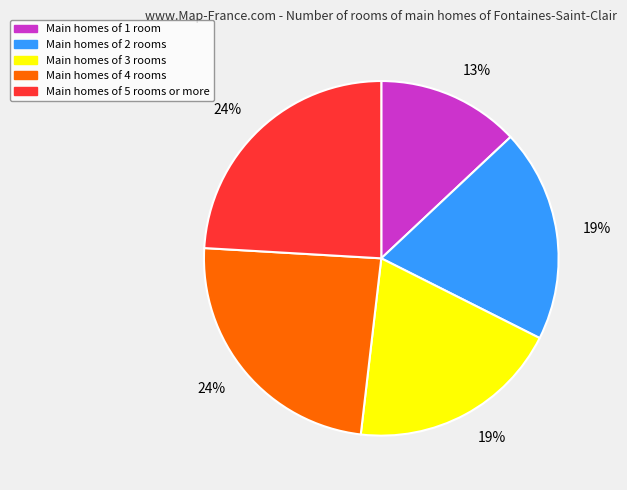

To the nearest percent, what is the difference between the largest and smallest slice percentages?

11%